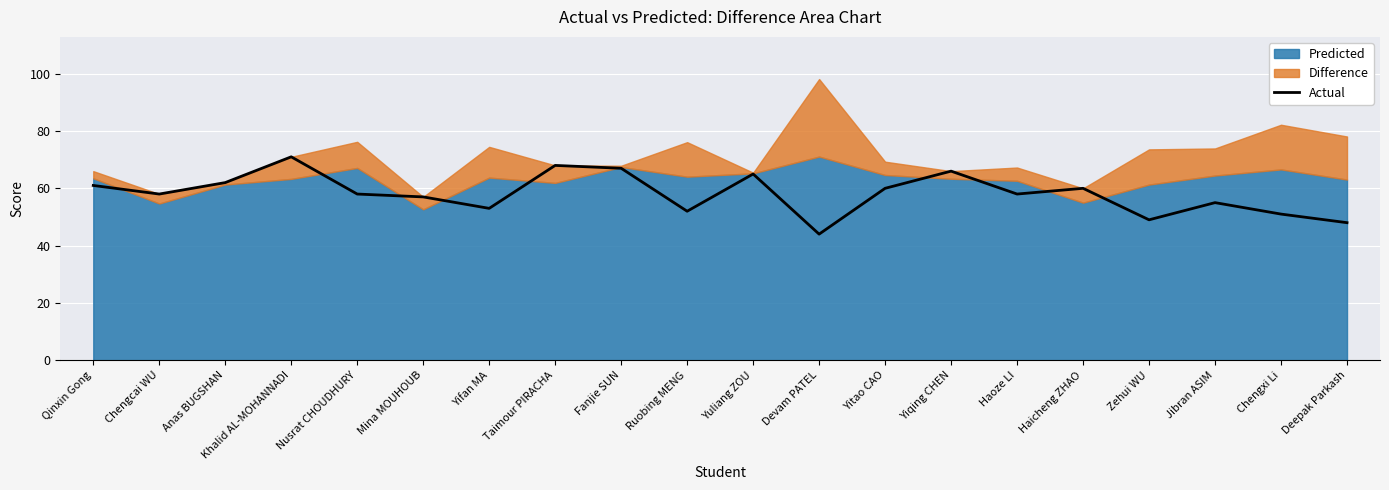

What position from the right is Nusrat CHOUDHURY?

16